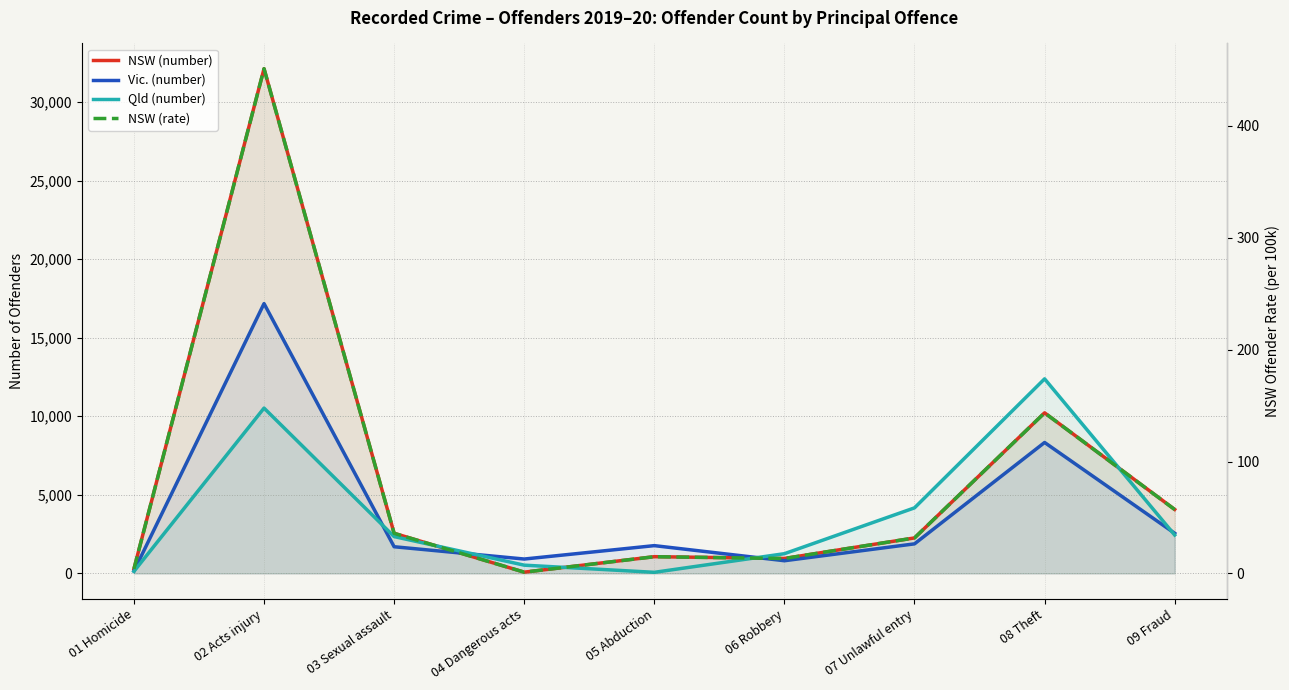

What is the difference between the maximum and minimum values in the NSW (number) series?

32044.0